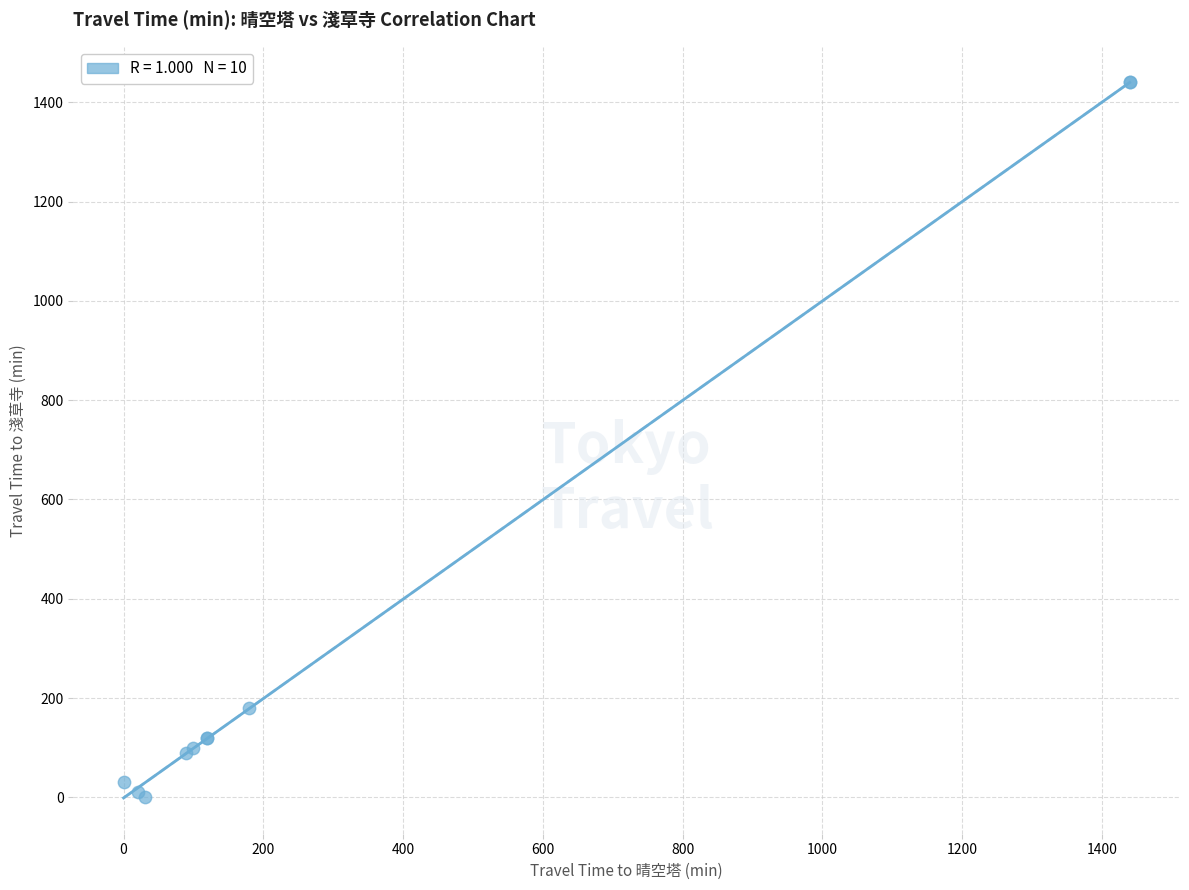

What Y value in the scatter plot is closest to 720?

180